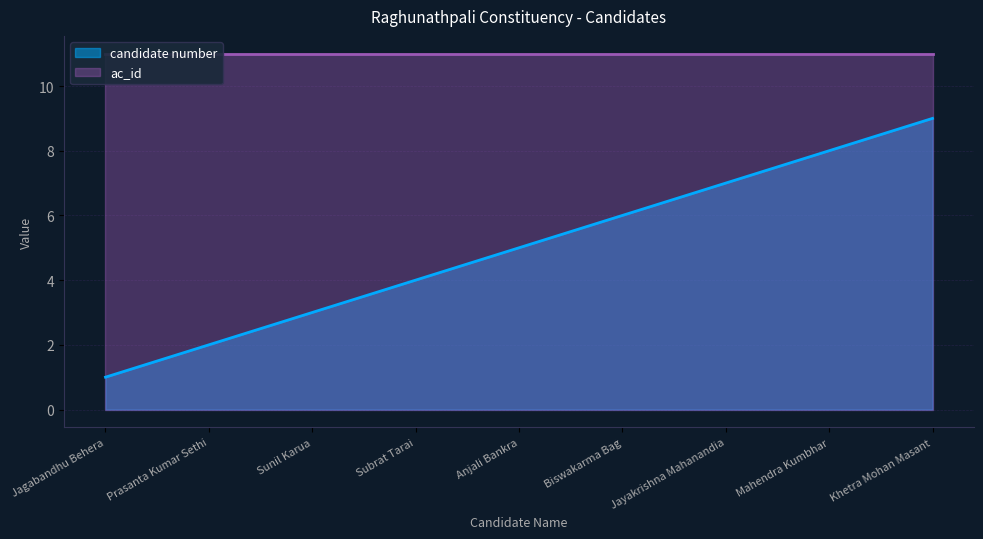

The value at Mahendra Kumbhar is 8. True or false?

True